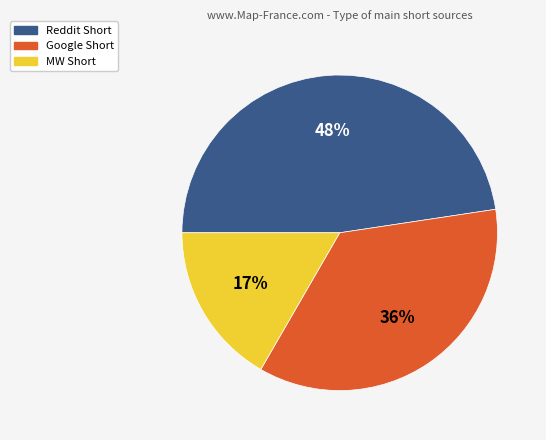

Is there a majority slice in this chart?

No